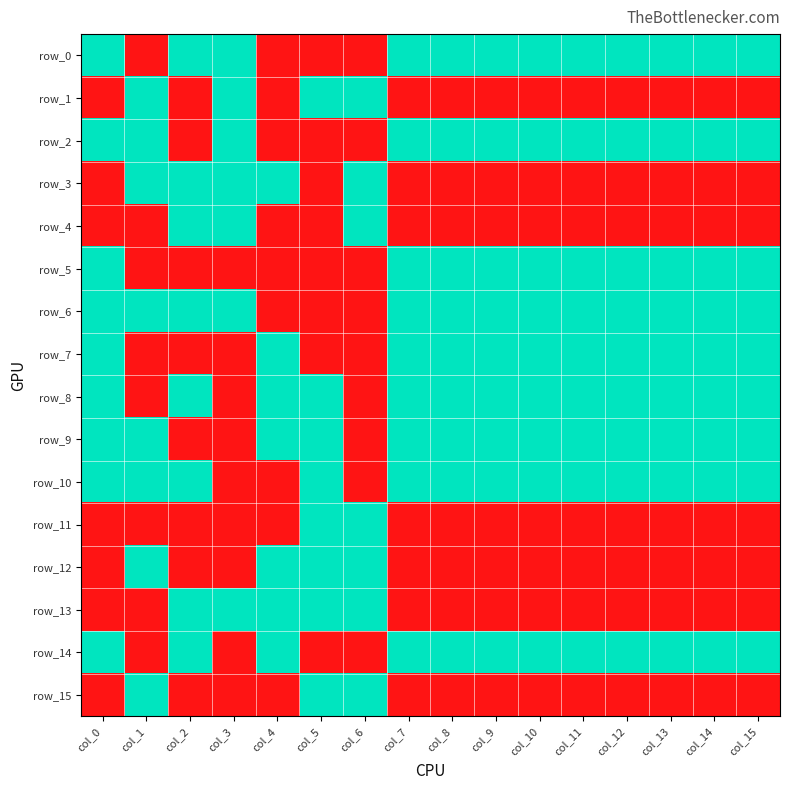

Which category has the lowest value in the row_7 series?

col_1